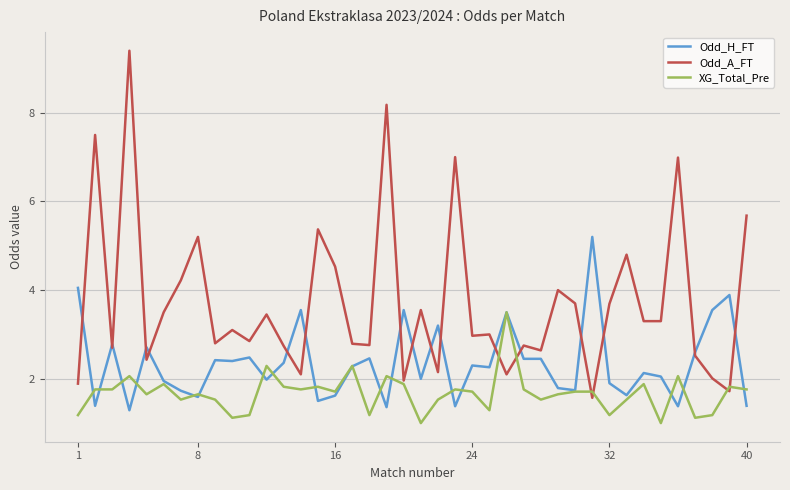

Which series has the widest spread of values?

Odd_A_FT